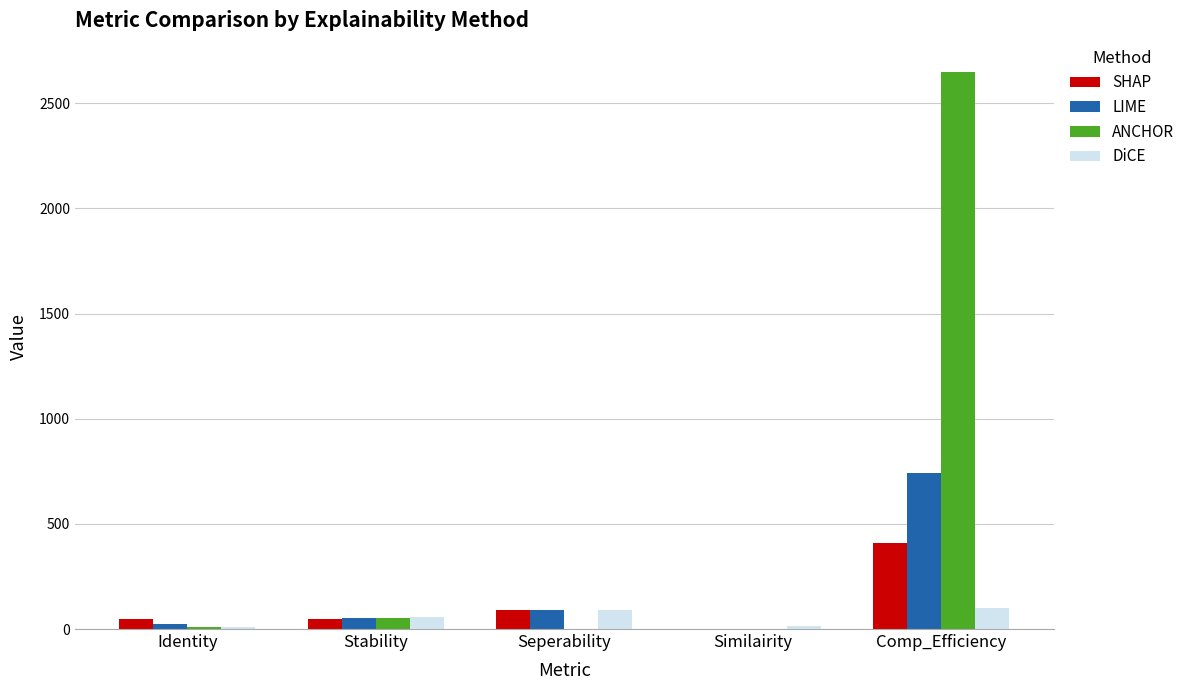

Which series changed the most between Similairity and Comp_Efficiency?

ANCHOR